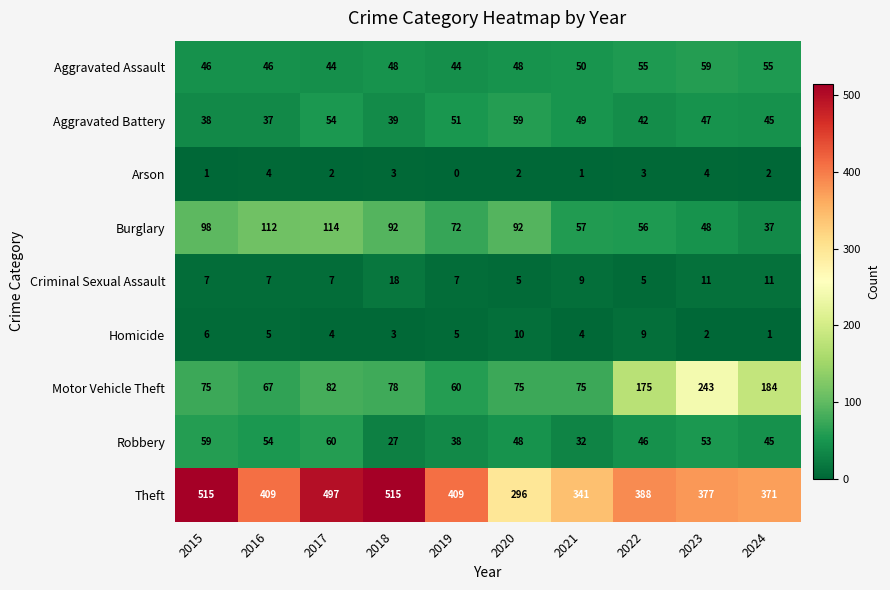

What is the sum of all Aggravated Assault values?

495